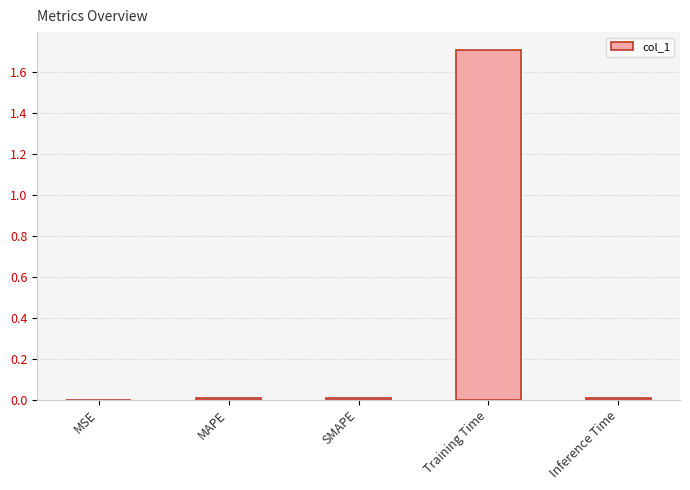

What is the sum of all values?

1.7